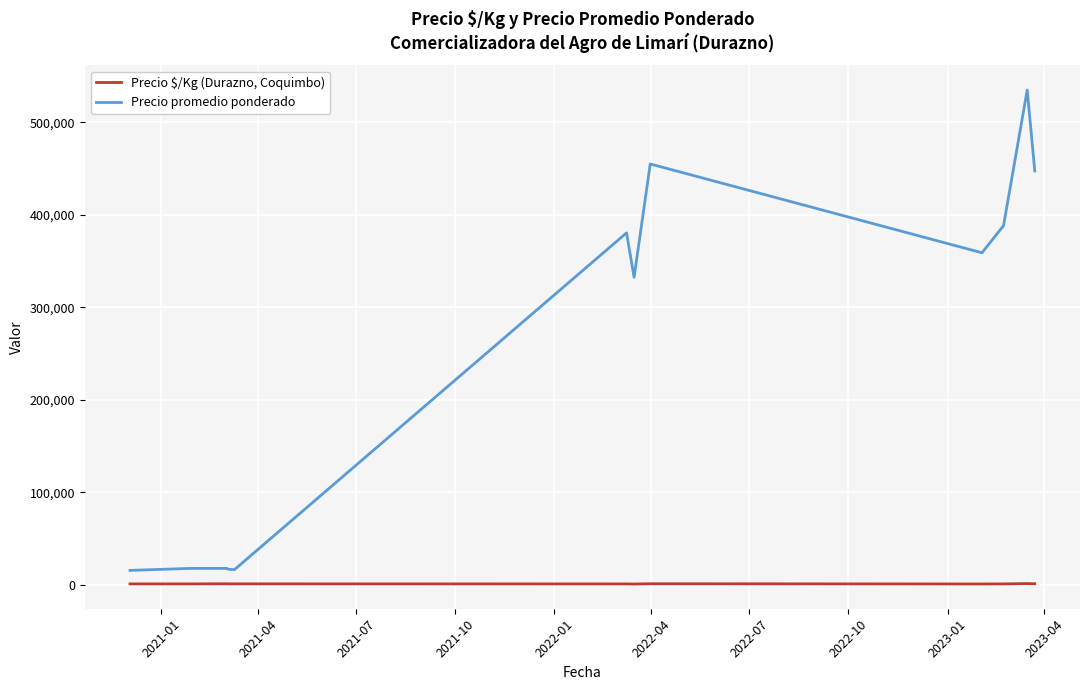

What is the minimum value for Precio promedio ponderado?

15583.3